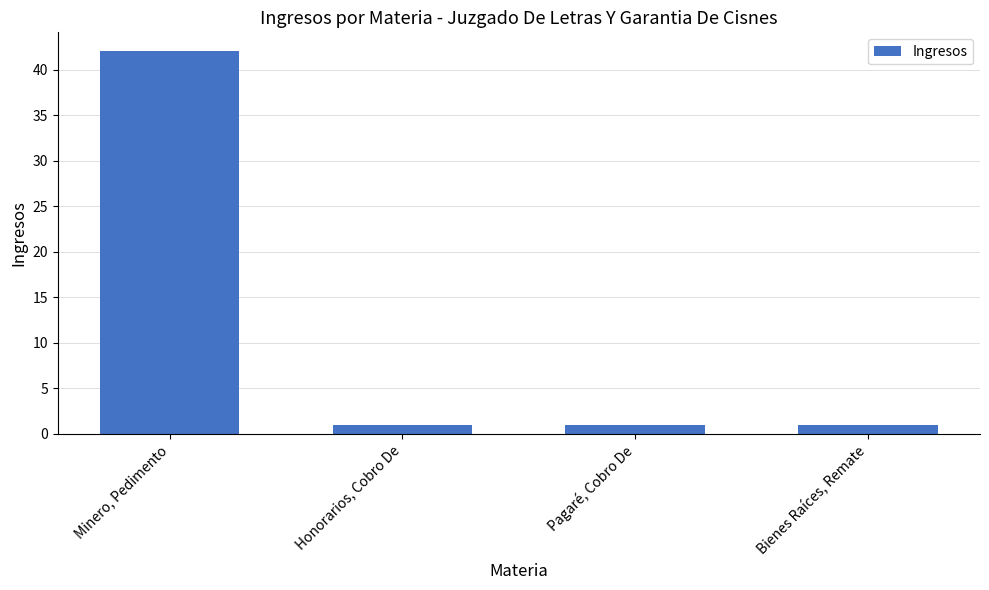

At which category does the chart reach its peak across all series?

Minero, Pedimento